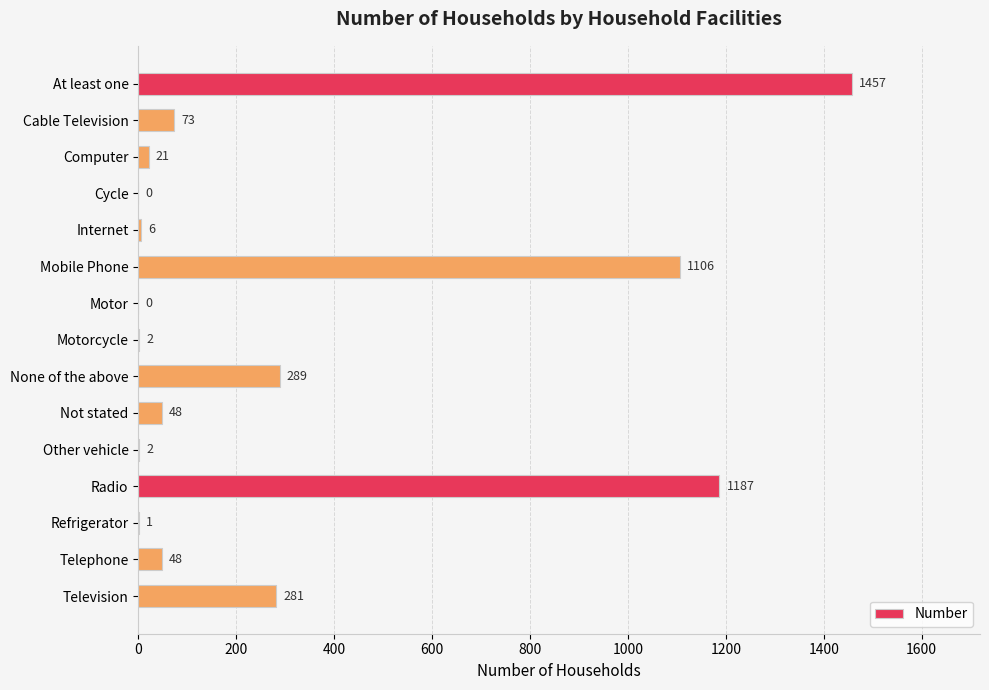

How many positive values are there?

13